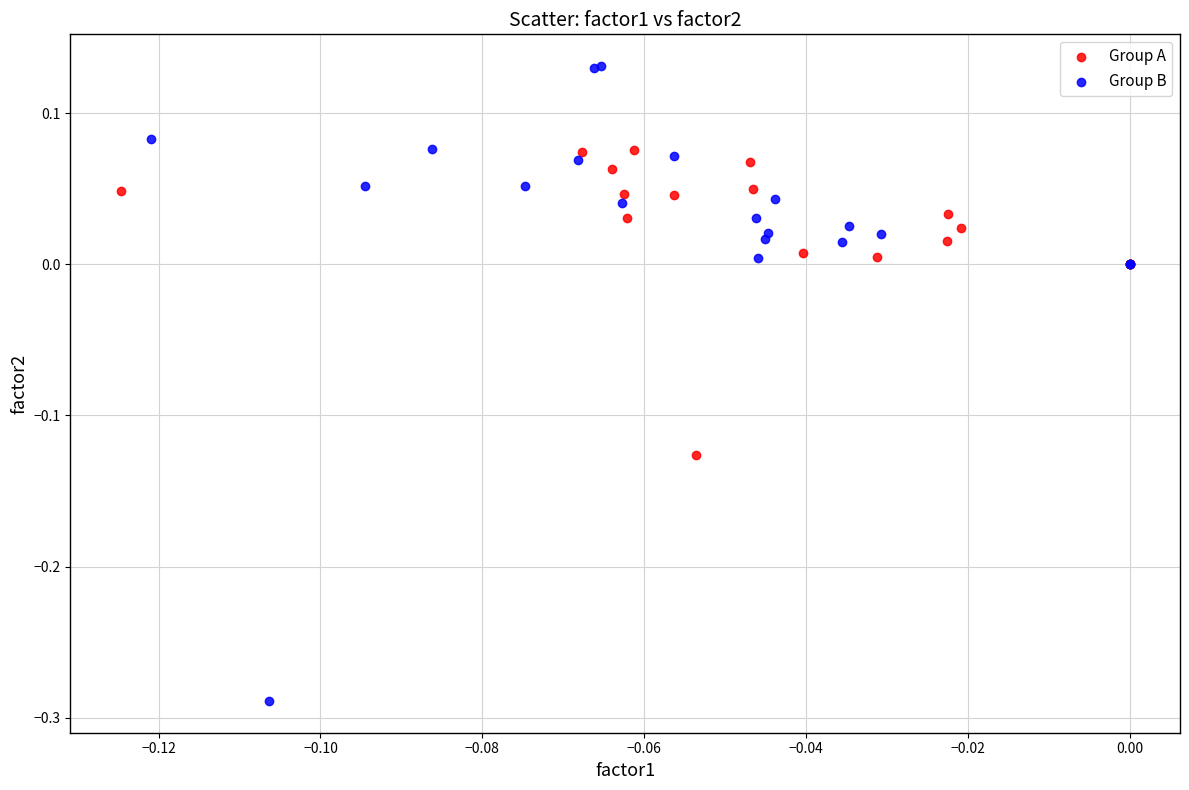

Which series reaches the maximum Y coordinate?

Group B